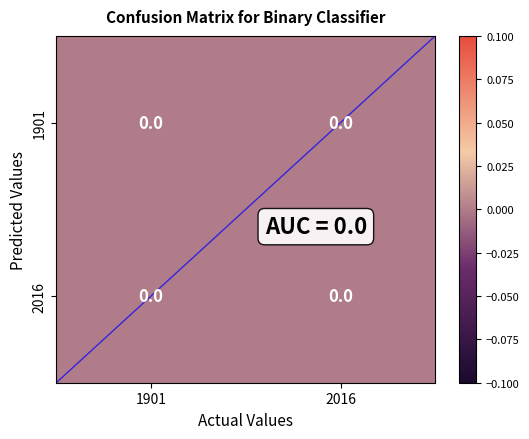

What is the total value across all series at 2016?

1